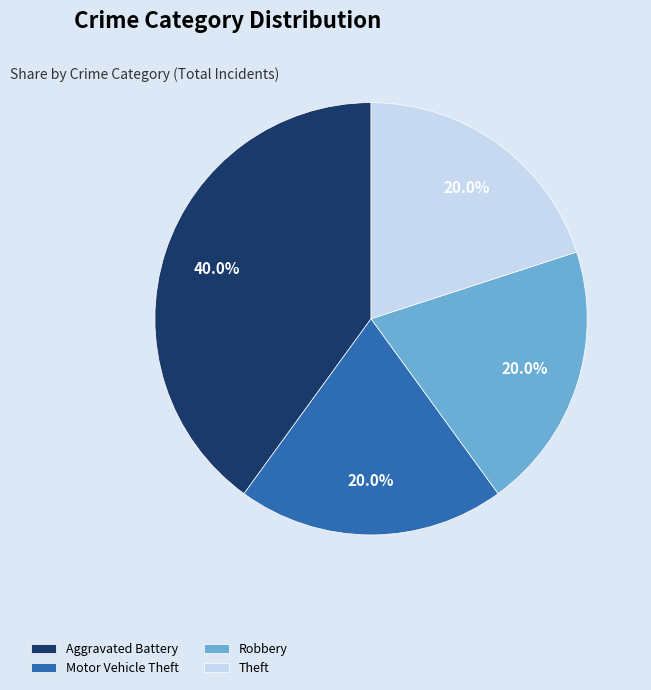

What is the total percentage of Theft and Aggravated Battery?

60.0%